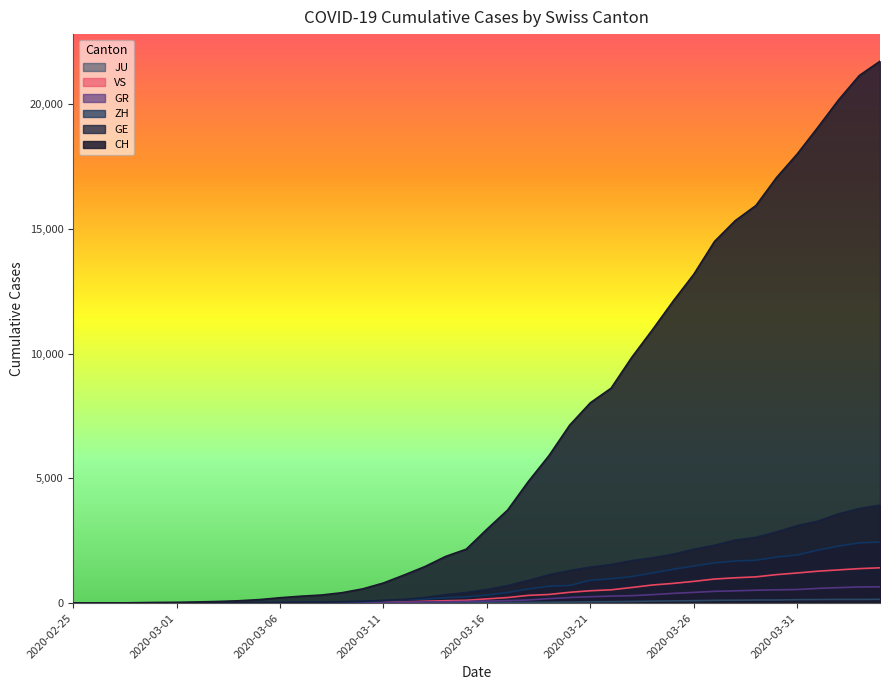

How many lines are shown in the chart?

6